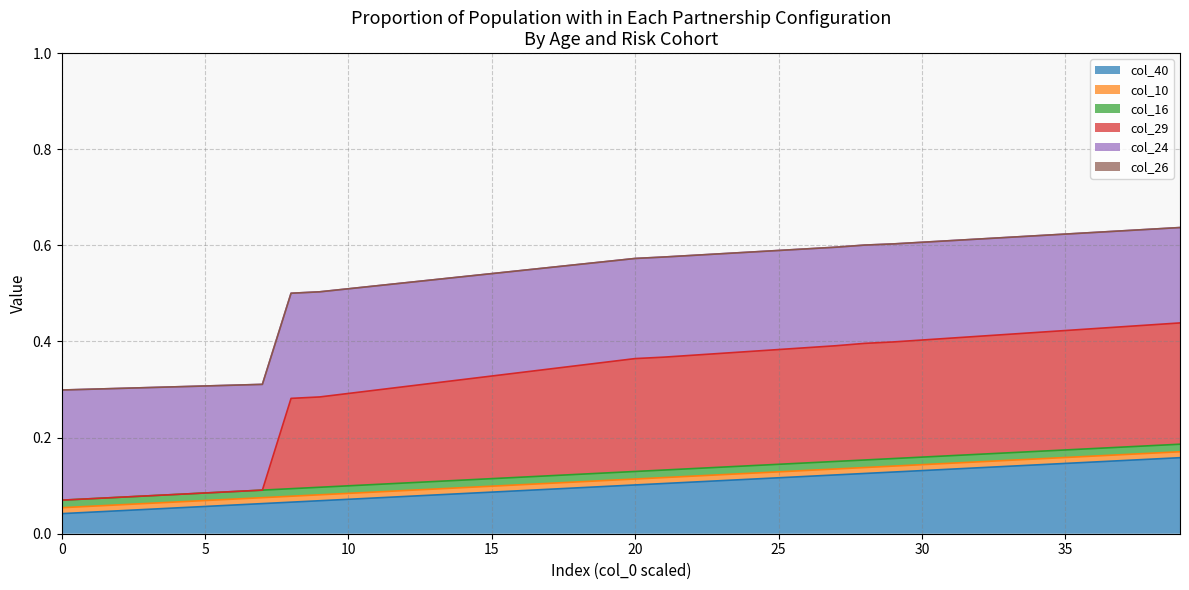

How many col_24 values are between 0 and 1?

40